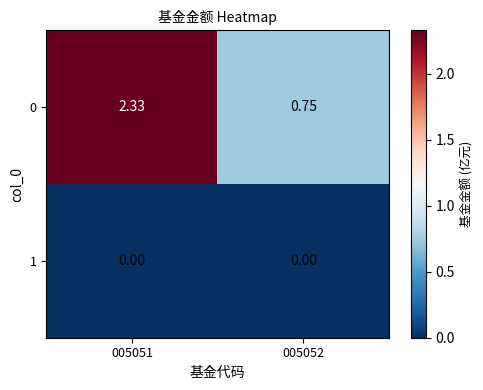

Count the number of categories in the chart.

2